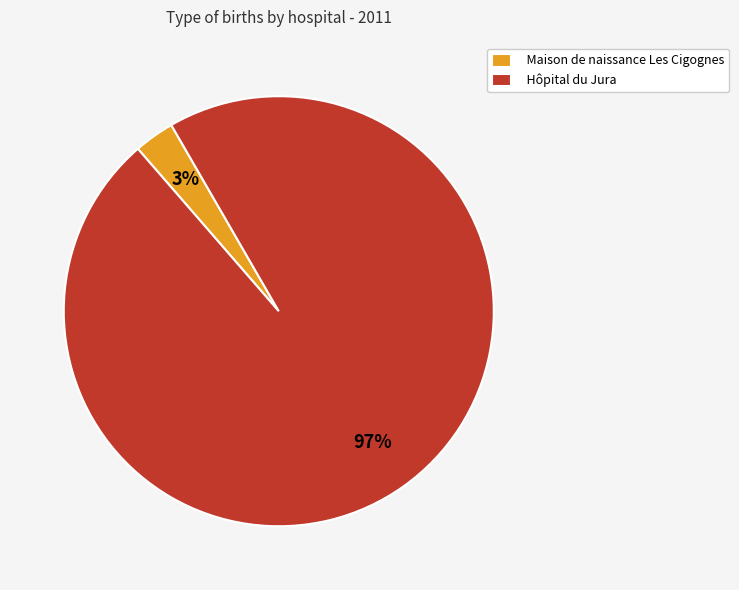

Between Maison de naissance Les Cigognes and Hôpital du Jura, which is larger?

Hôpital du Jura